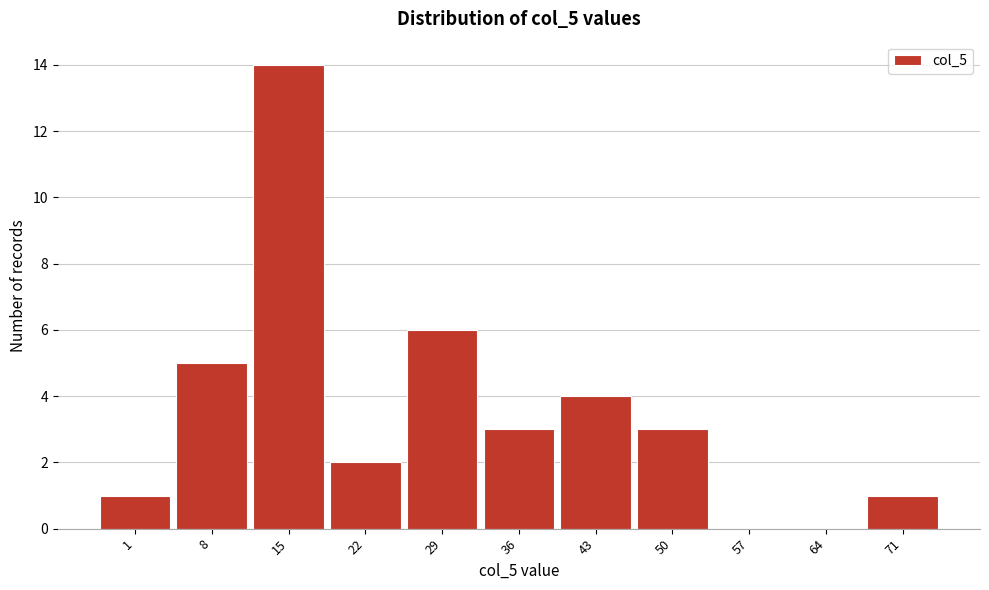

Reading right to left, what are all the values shown in this chart?

71=1	64=0	57=0	50=3	43=4	36=3	29=6	22=2	15=14	8=5	1=1